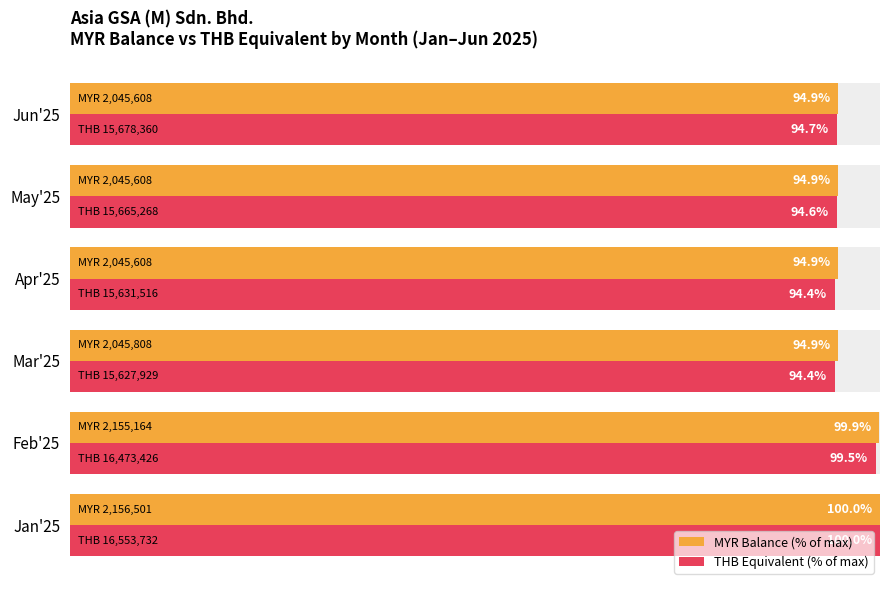

How many groups of bars are there?

6